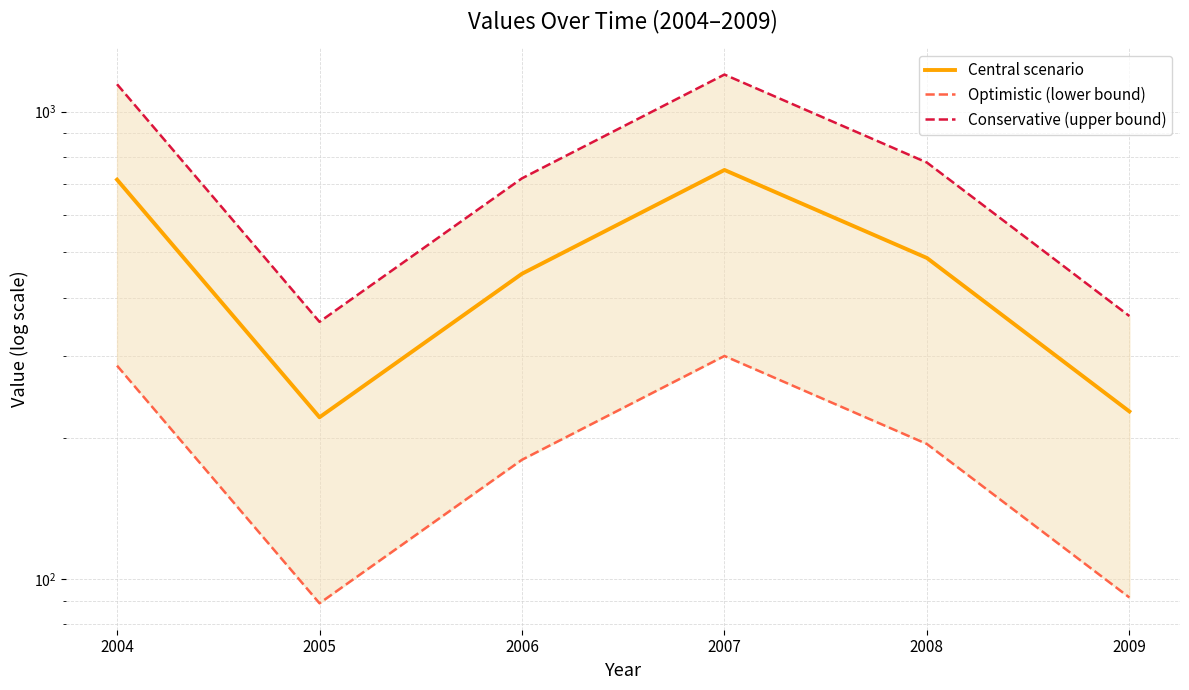

At which category does the chart reach its minimum across all series?

2005